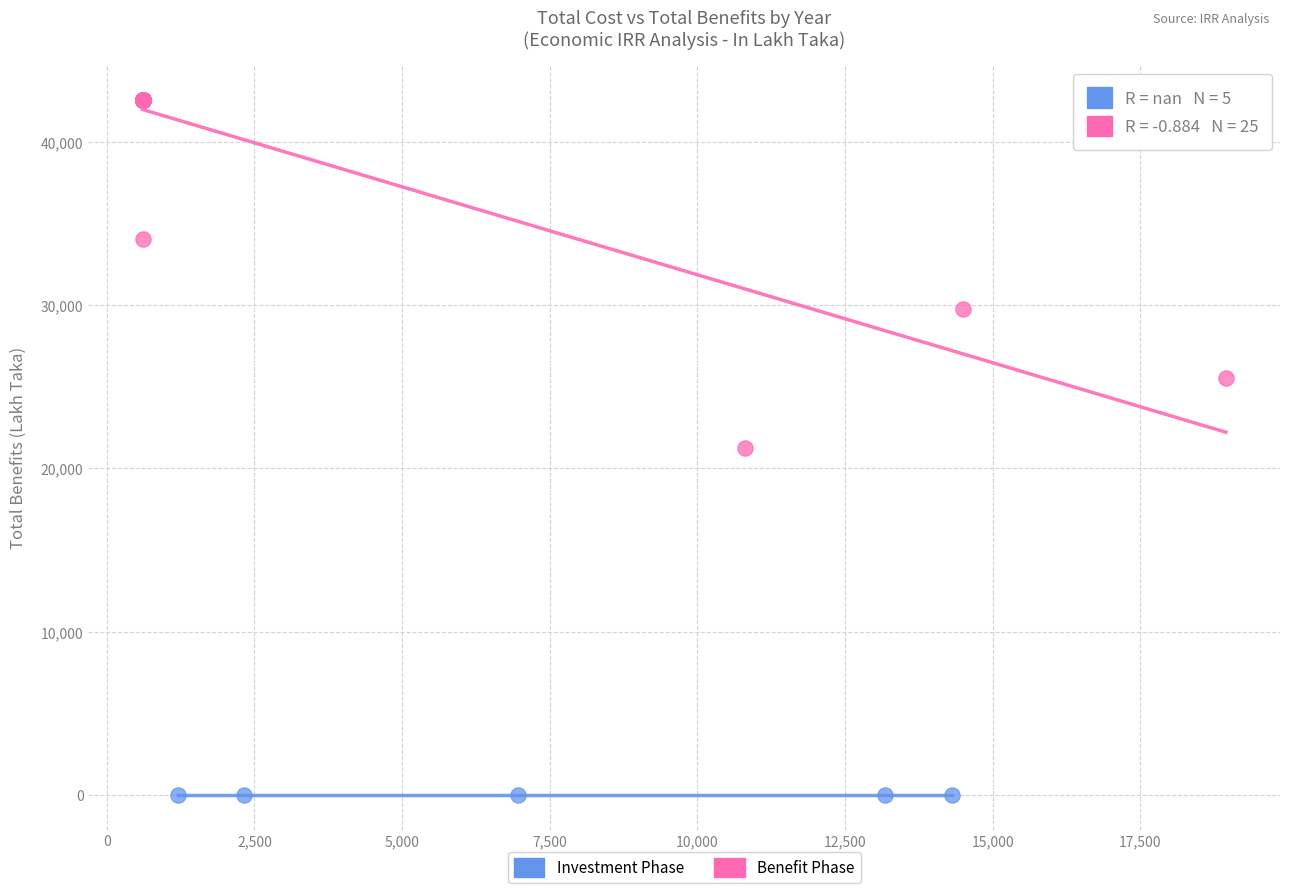

Which series contains the lowest Y value?

Investment Phase